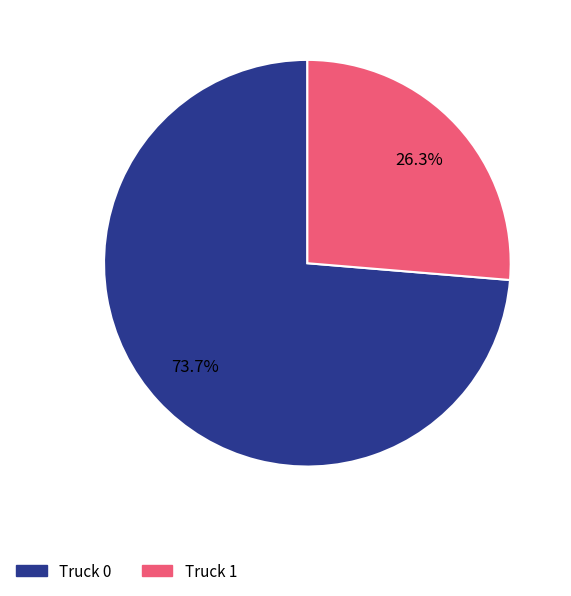

To the nearest percent, what portion does Truck 1 represent?

26%